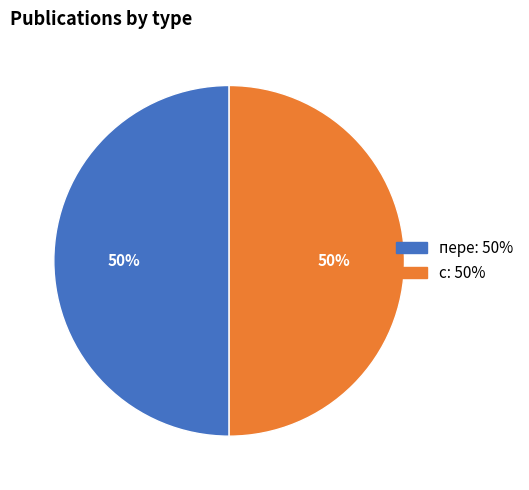

Combined, do с and пере account for over 50%?

Yes